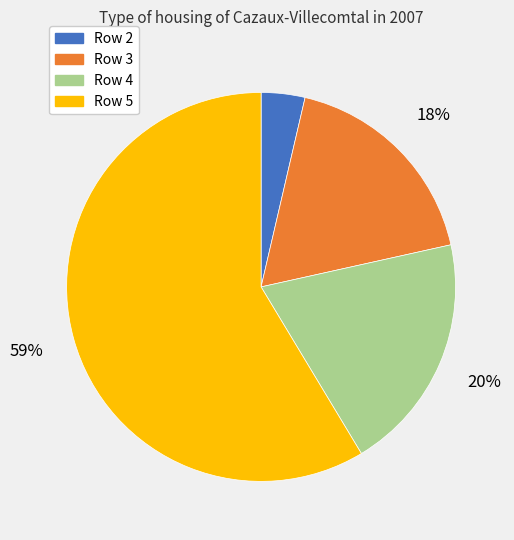

To the nearest percent, what is the average slice percentage?

25%